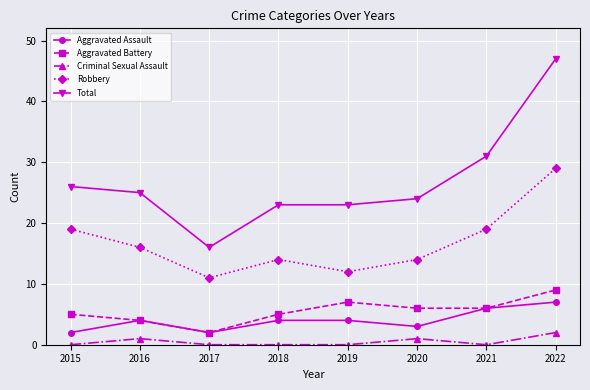

Reading left to right, what are all the values shown in this chart?

Aggravated Assault: 2015=2	2016=4	2017=2	2018=4	2019=4	2020=3	2021=6	2022=7
Aggravated Battery: 2015=5	2016=4	2017=2	2018=5	2019=7	2020=6	2021=6	2022=9
Criminal Sexual Assault: 2015=0	2016=1	2017=0	2018=0	2019=0	2020=1	2021=0	2022=2
Robbery: 2015=19	2016=16	2017=11	2018=14	2019=12	2020=14	2021=19	2022=29
Total: 2015=26	2016=25	2017=16	2018=23	2019=23	2020=24	2021=31	2022=47